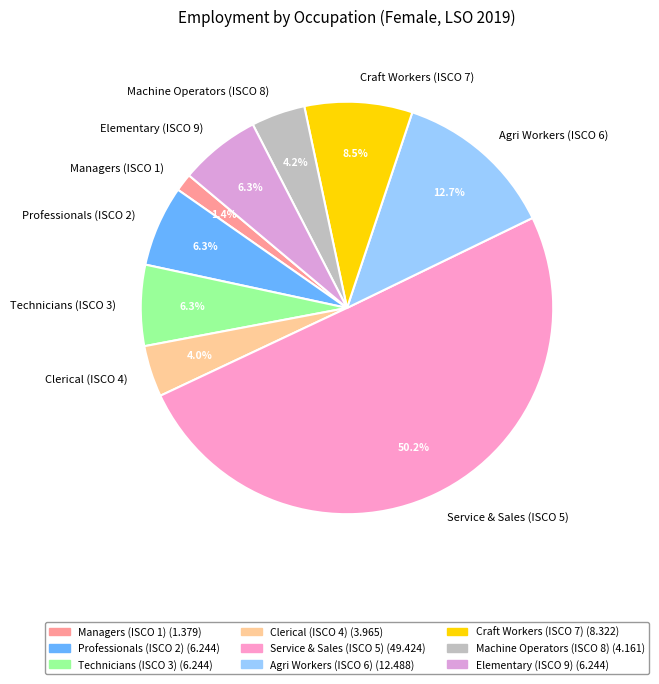

Which has a higher value, Professionals (ISCO 2) or Craft Workers (ISCO 7)?

Craft Workers (ISCO 7)